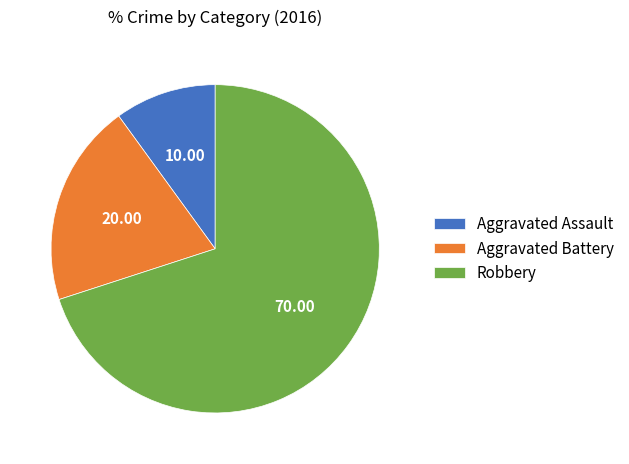

What is the smallest slice in the pie chart?

Aggravated Assault